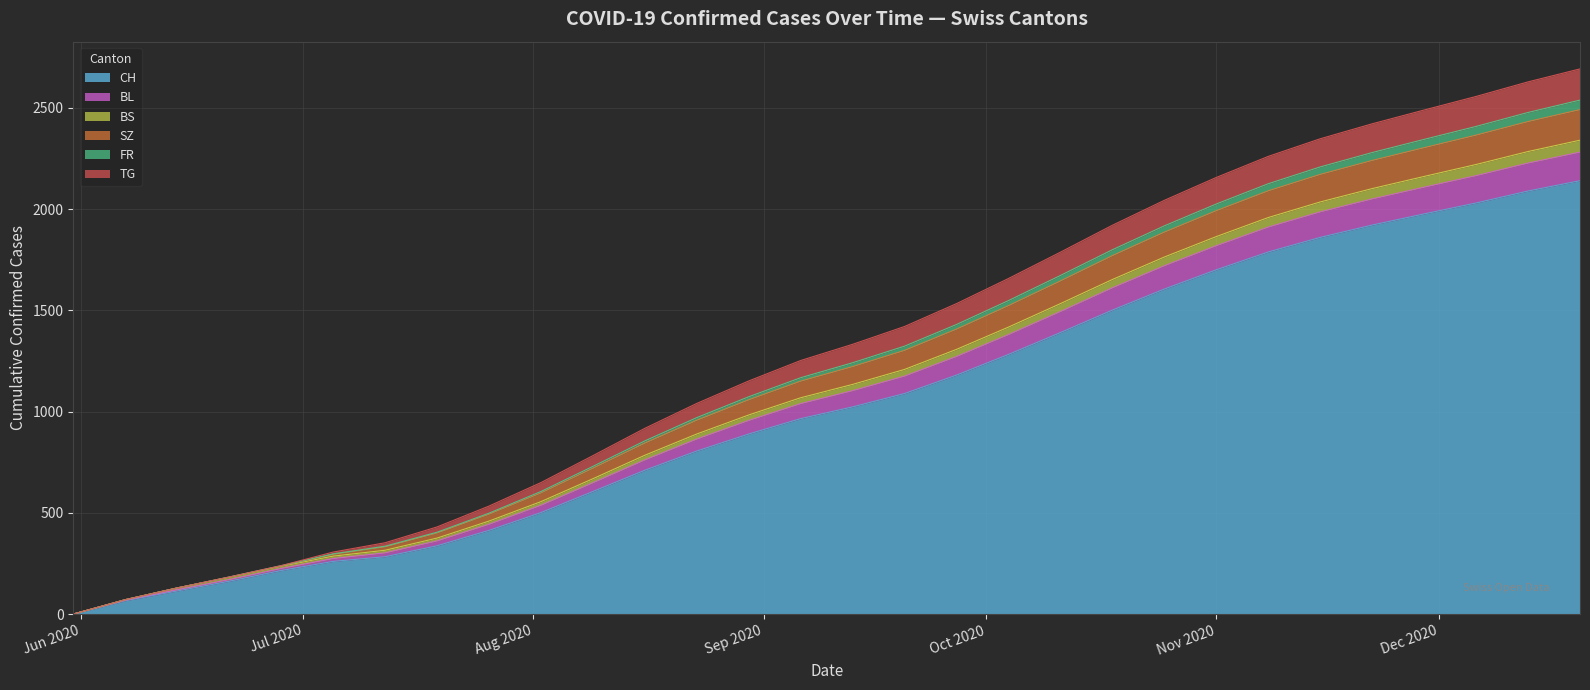

How many data points in FR are above 1103?

14